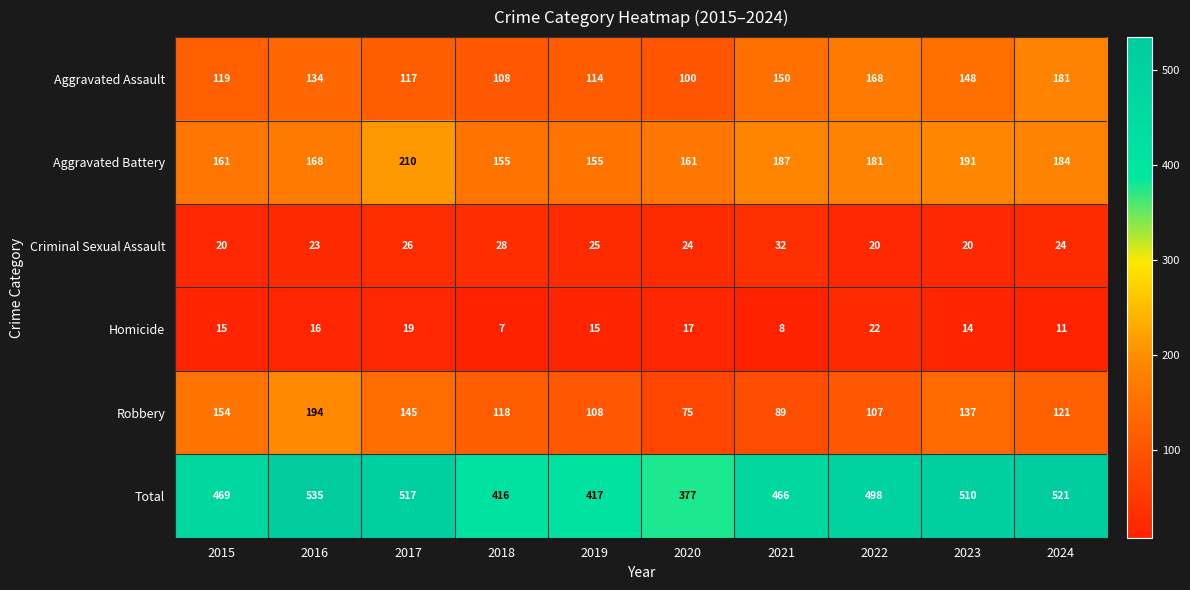

What is the difference between the Total values at 2024 and 2018?

105